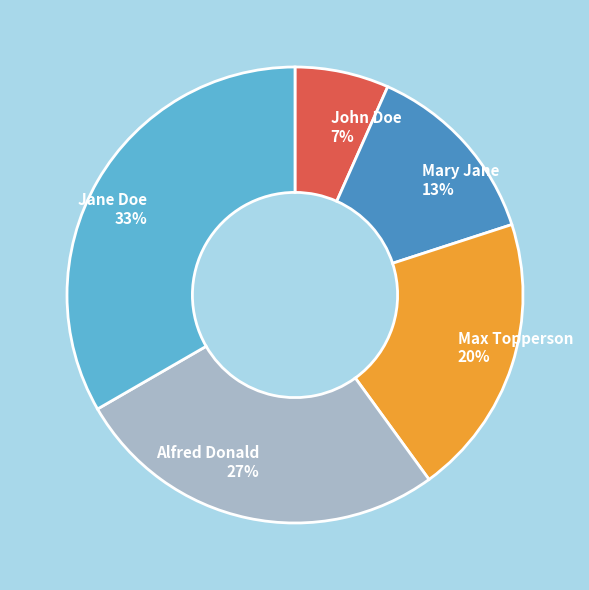

The Mary Jane slice represents 6% of the pie. True or false?

False